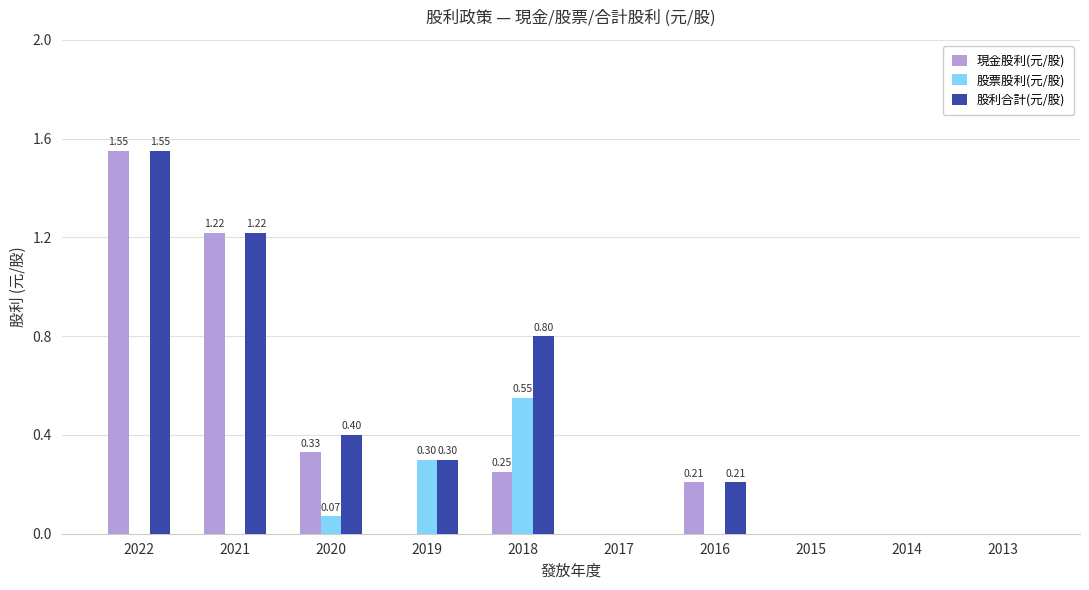

Is it true that 現金股利(元/股) equals 0.2 at 2018?

True